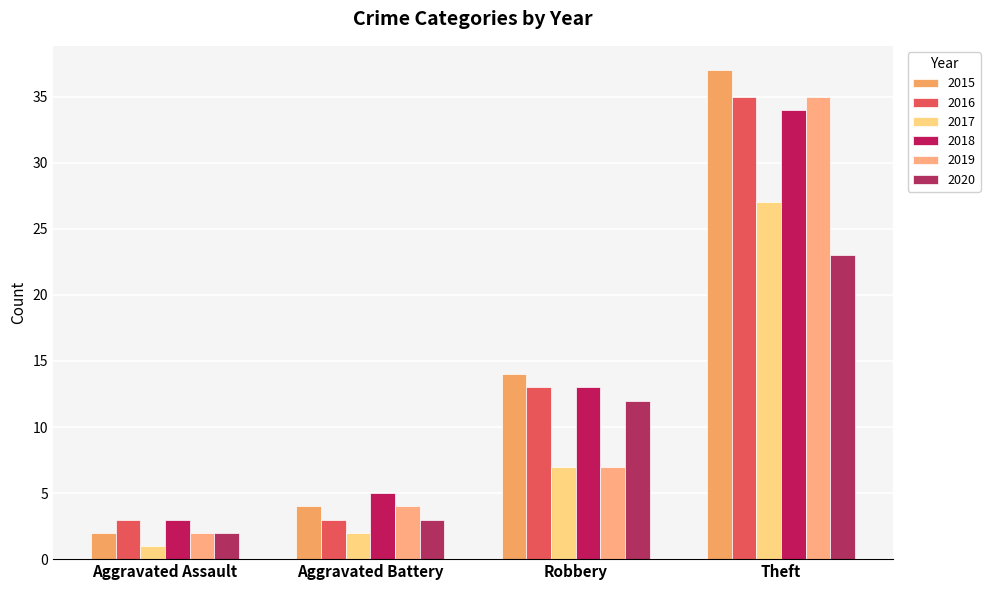

What is the highest value of the 2015 series?

37